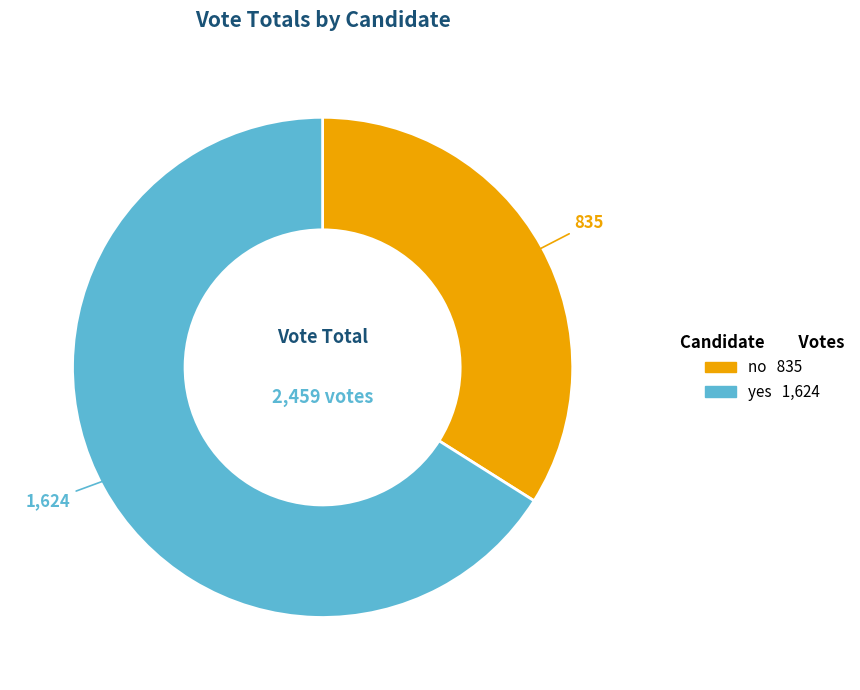

Is the sum of no and yes greater than half?

Yes